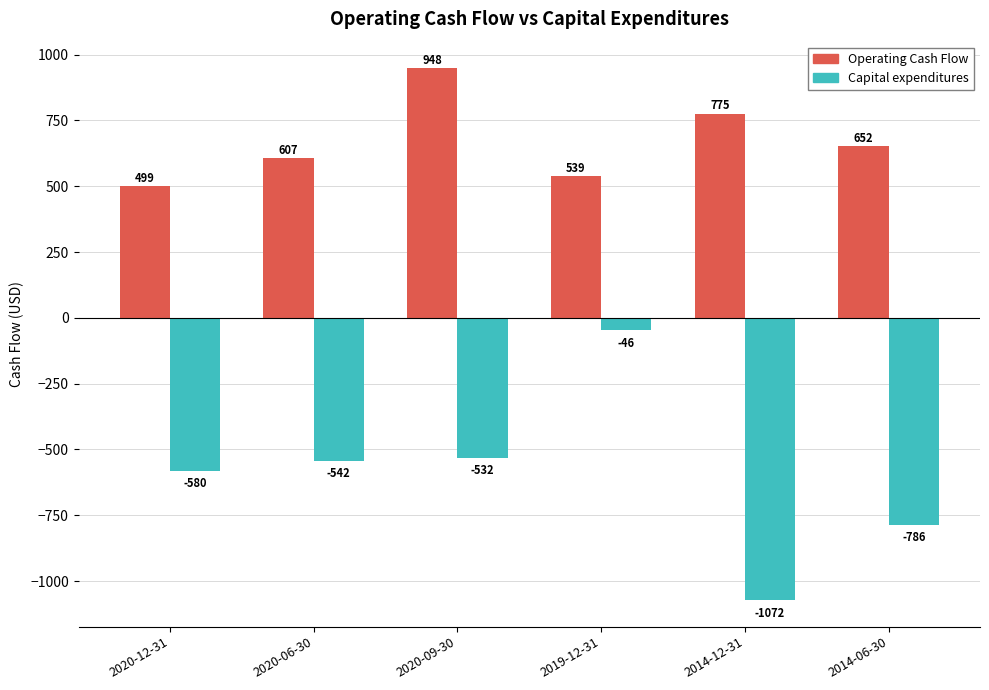

At which label does Operating Cash Flow first exceed 652?

2020-09-30